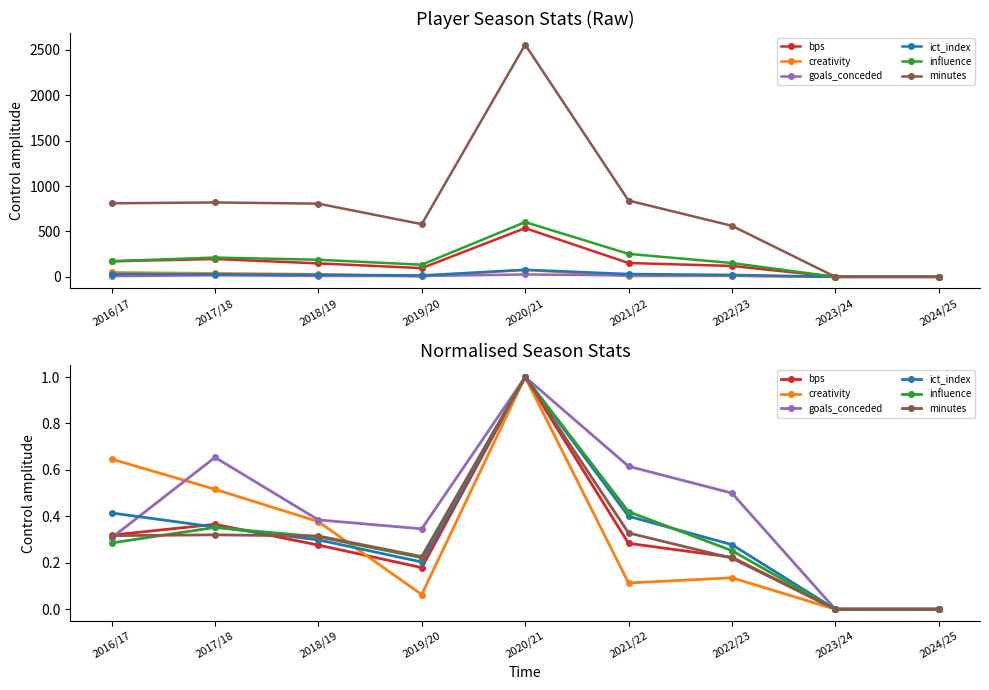

In creativity, how many points are lower than both neighbors (excluding endpoints)?

2